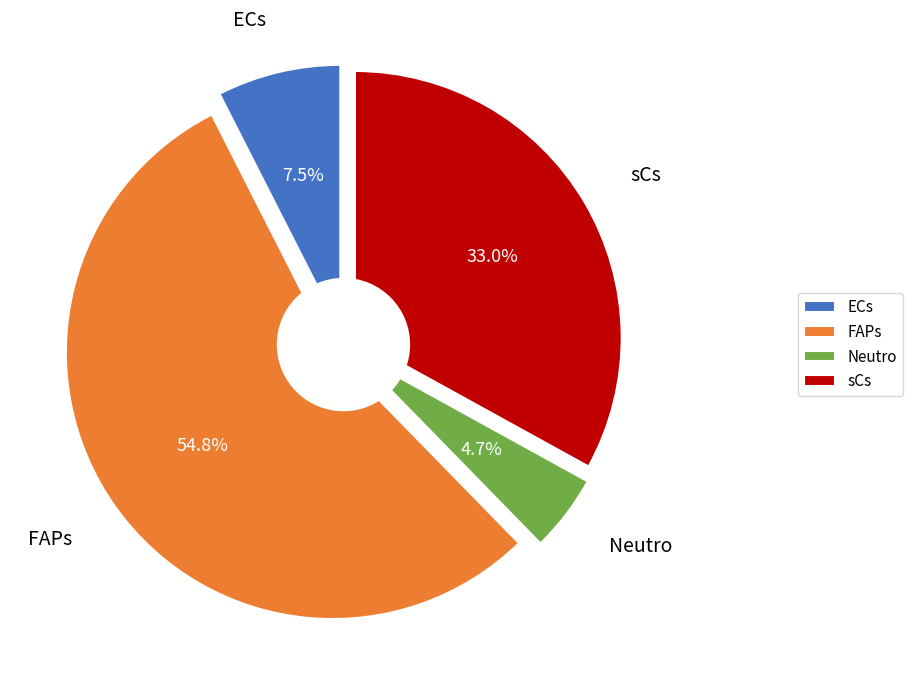

How many segments does this pie chart have?

4